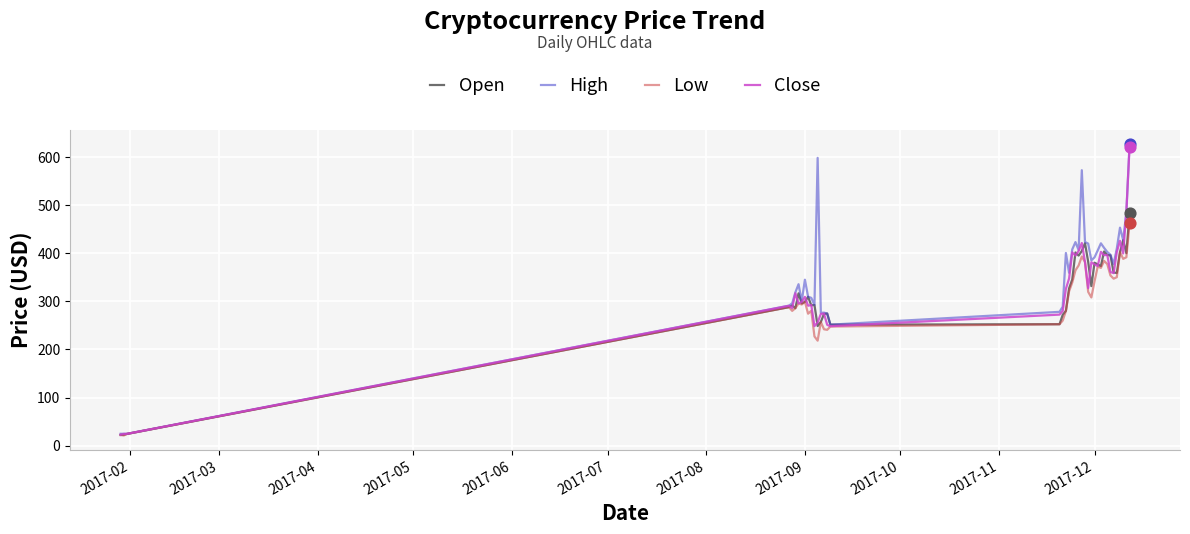

Which series has the widest spread of values?

High